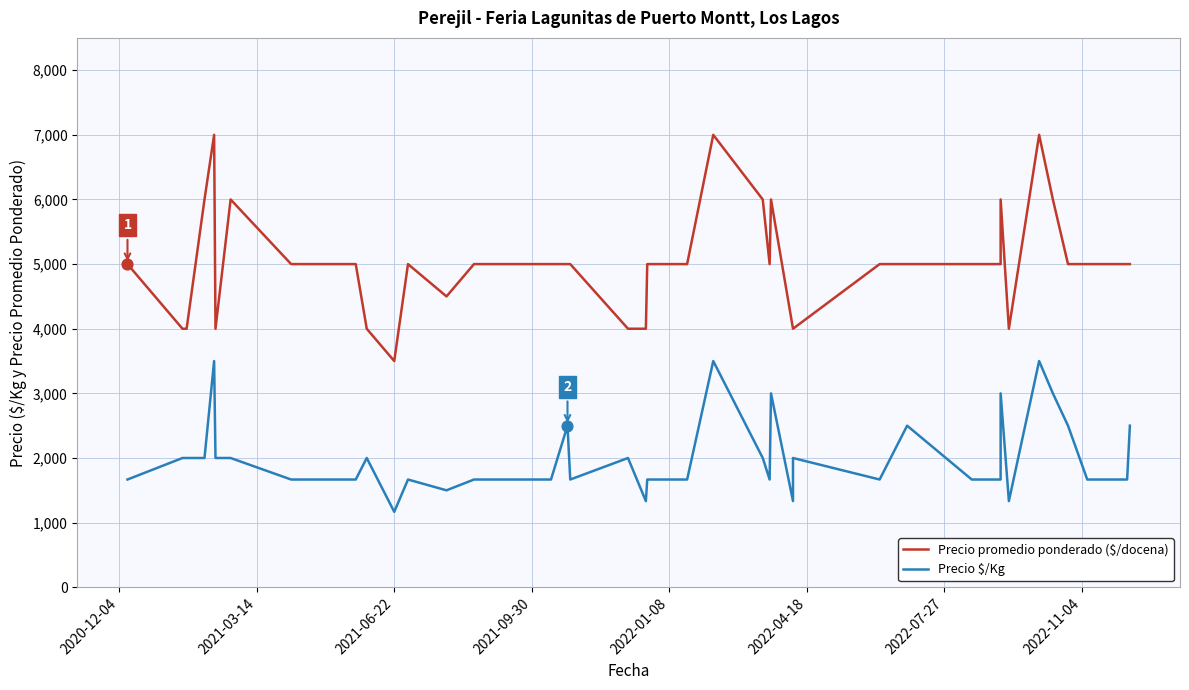

Which series has the largest Y range (max minus min)?

Precio promedio ponderado ($/docena)